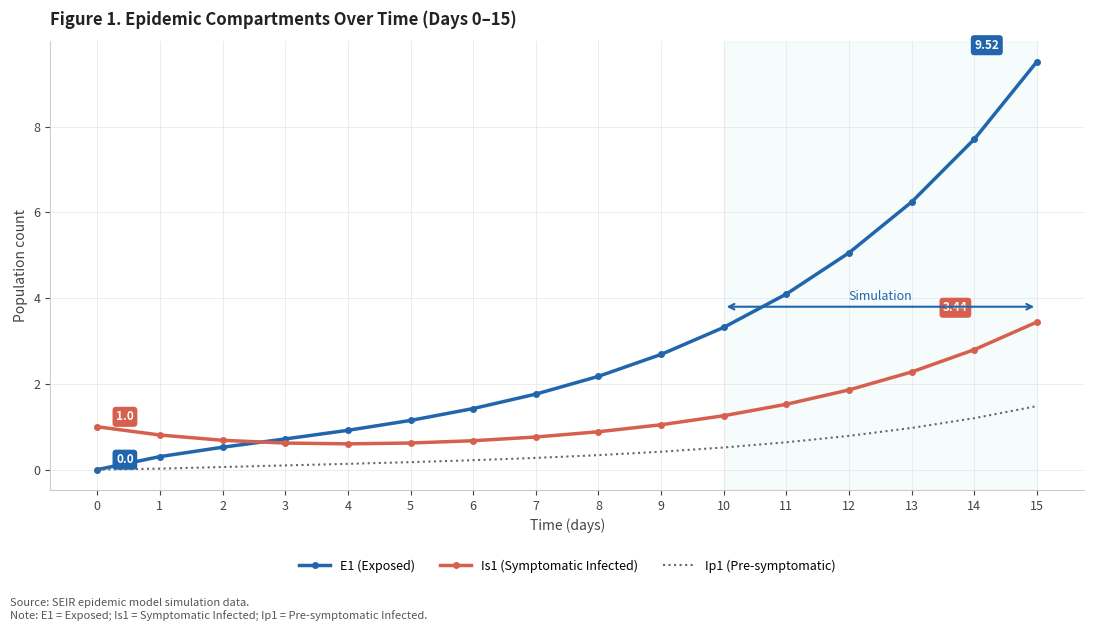

Read the E1 (Exposed) value at 7.

1.8